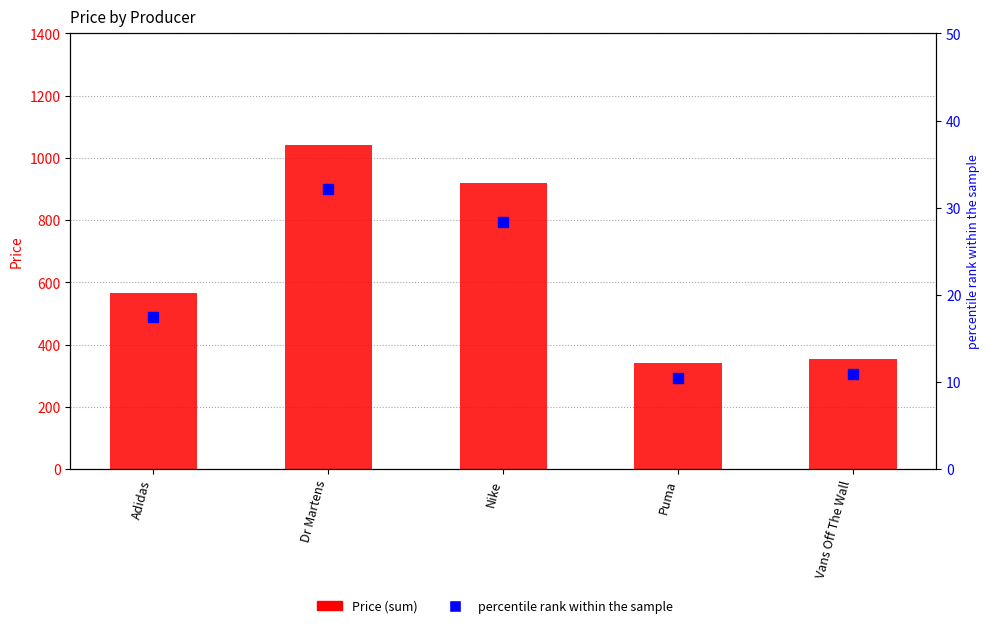

At how many categories does at least one series exceed 531?

3